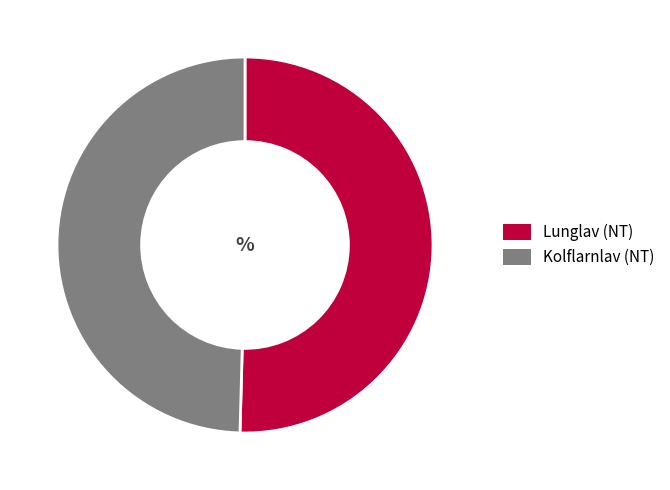

Between Lunglav (NT) and Kolflarnlav (NT), which is larger?

Lunglav (NT)